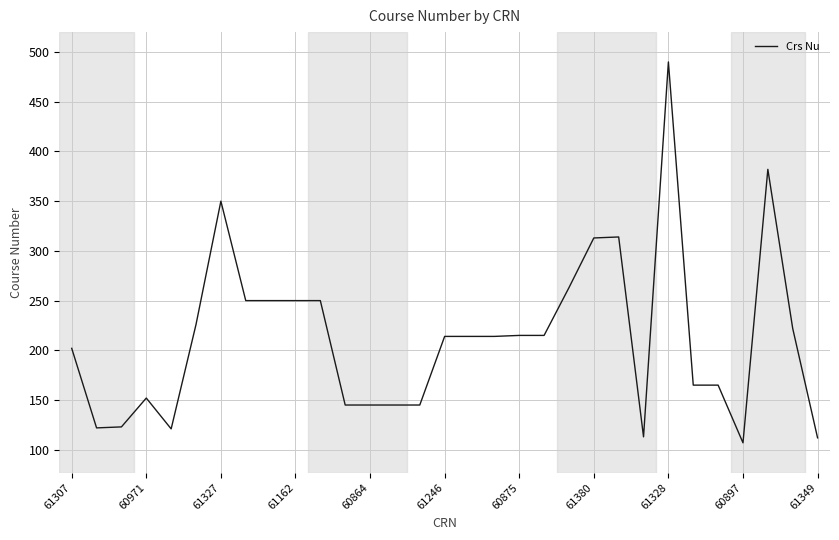

What is the difference between the maximum and minimum values?

383